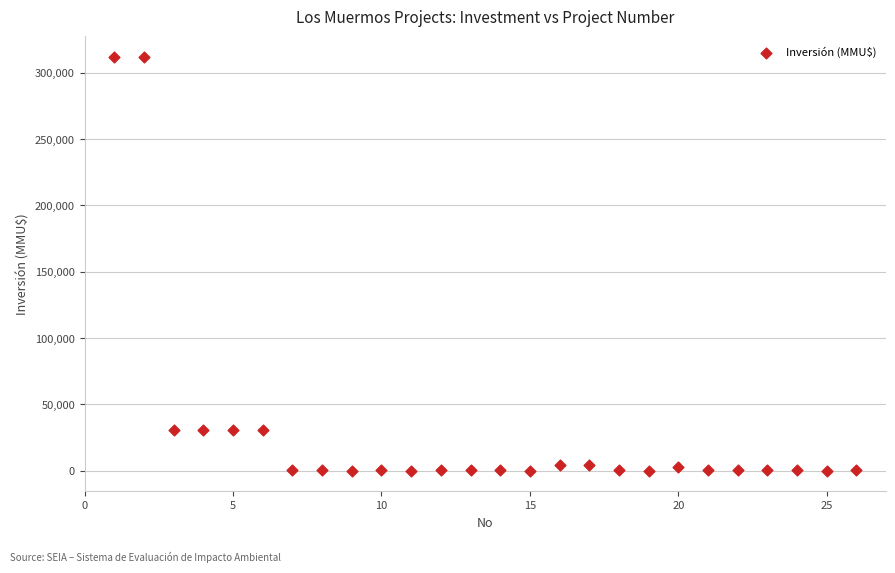

What is the range of Y values (max minus min)?

312000